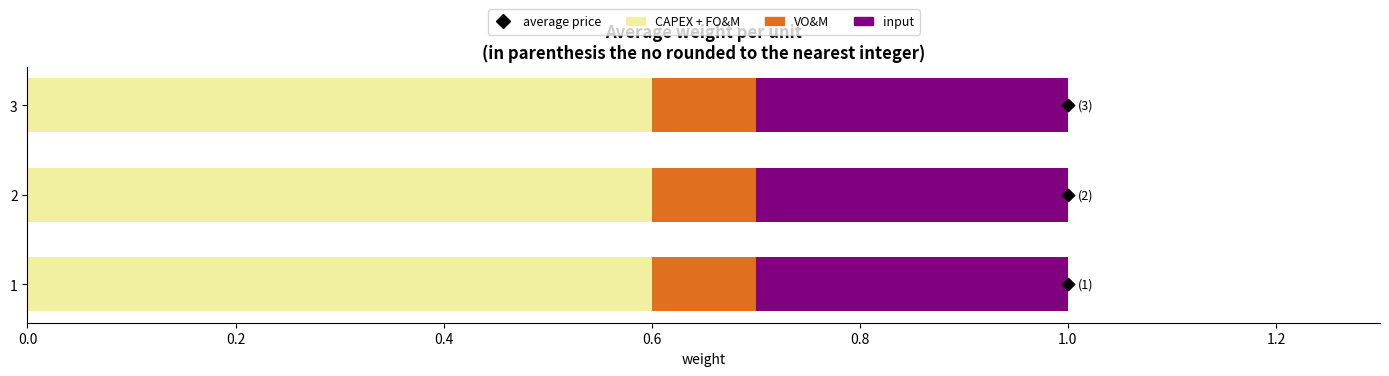

Which series reaches the minimum Y coordinate?

average price